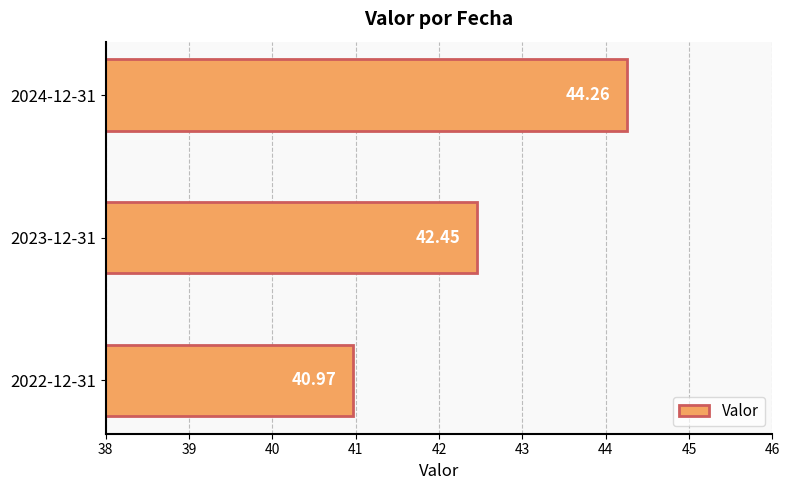

What is the smallest value displayed?

41.0